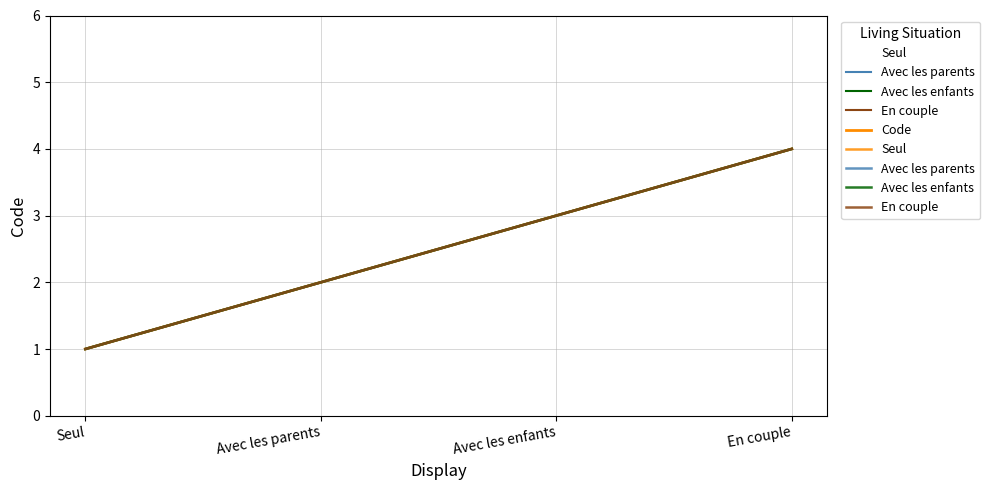

What are all the series names shown in the legend?

Code, Seul, Avec les parents, Avec les enfants, En couple